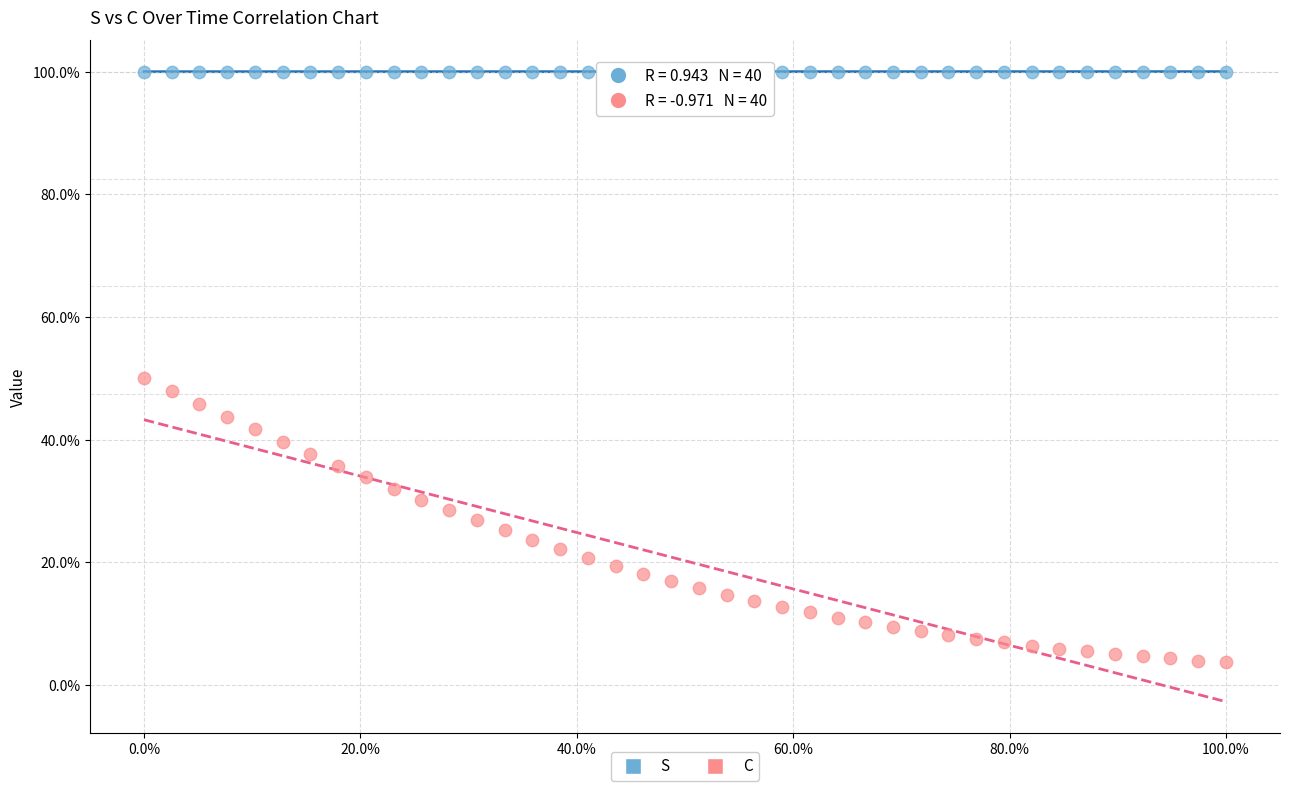

Which series reaches the maximum Y coordinate?

S